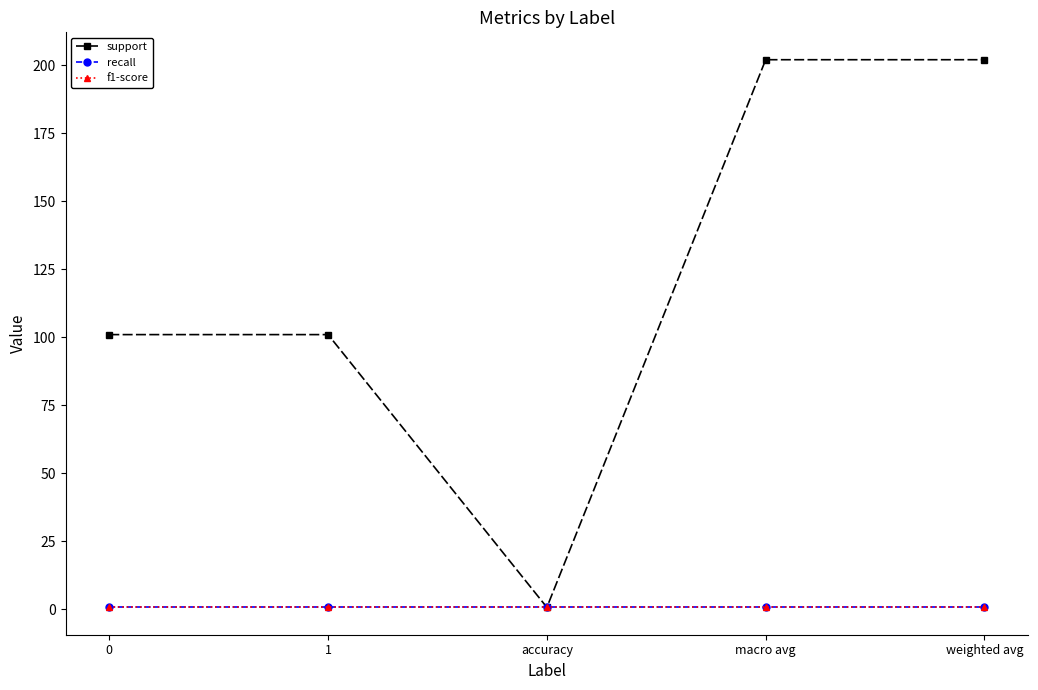

At 1, list the series in order from largest to smallest.

support, recall, f1-score